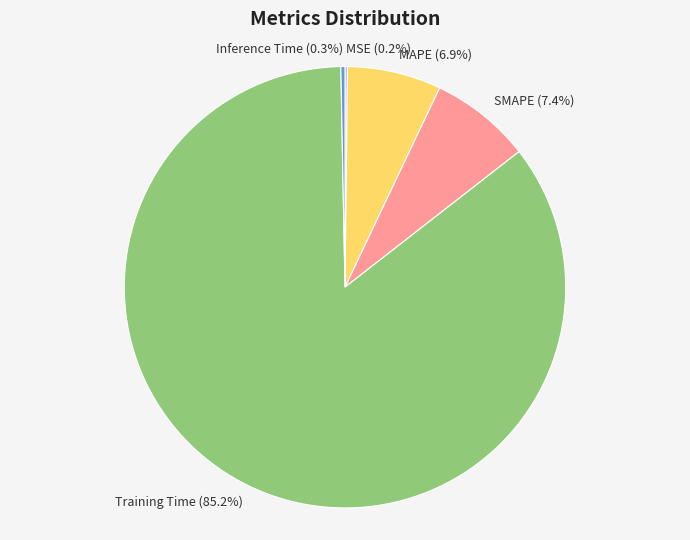

To the nearest percent, what is the difference between the SMAPE and Inference Time slice percentages?

7%